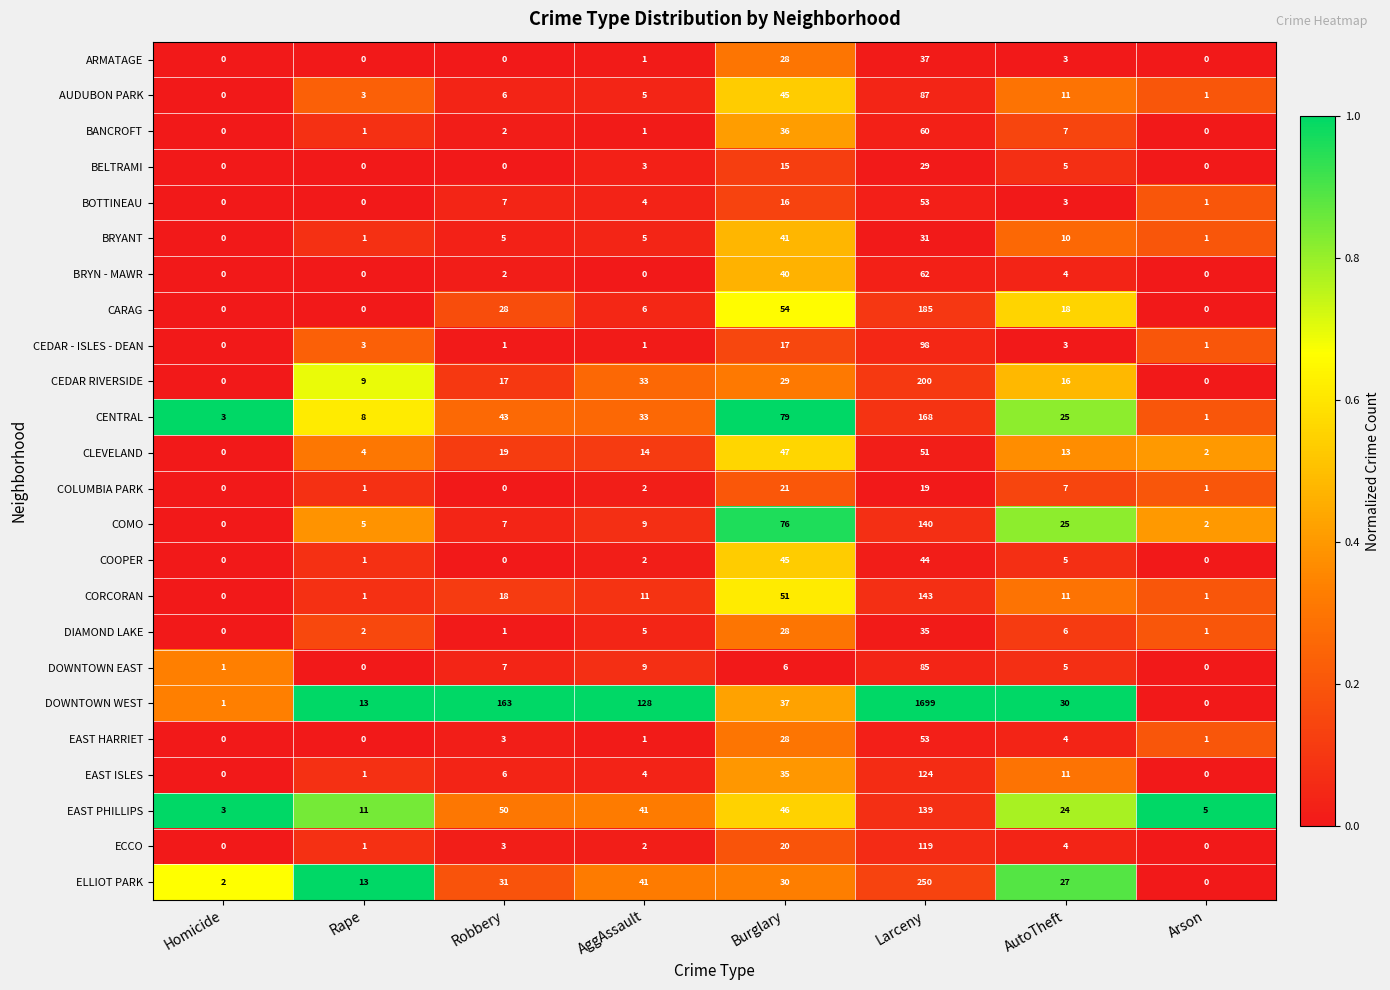

Is the value of ARMATAGE at Burglary greater than the value of EAST PHILLIPS at Burglary?

No